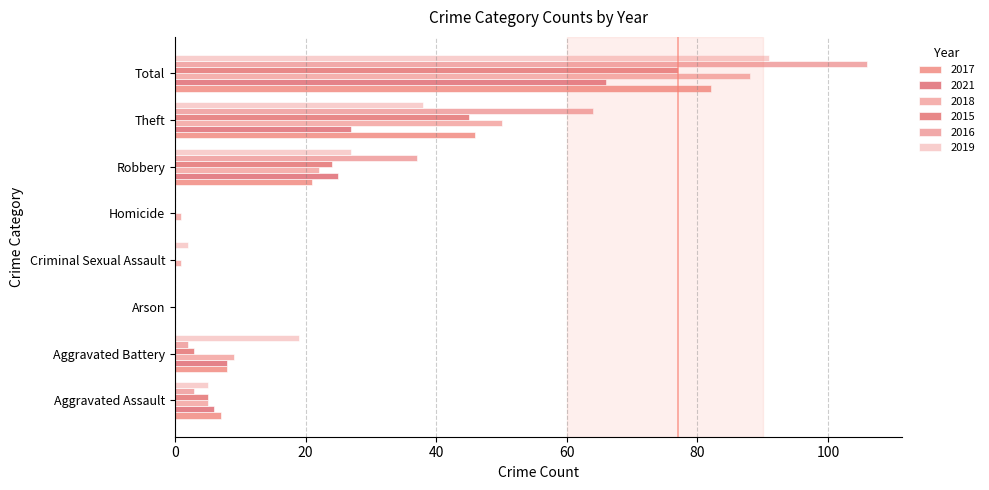

How many distinct data groups are displayed?

6